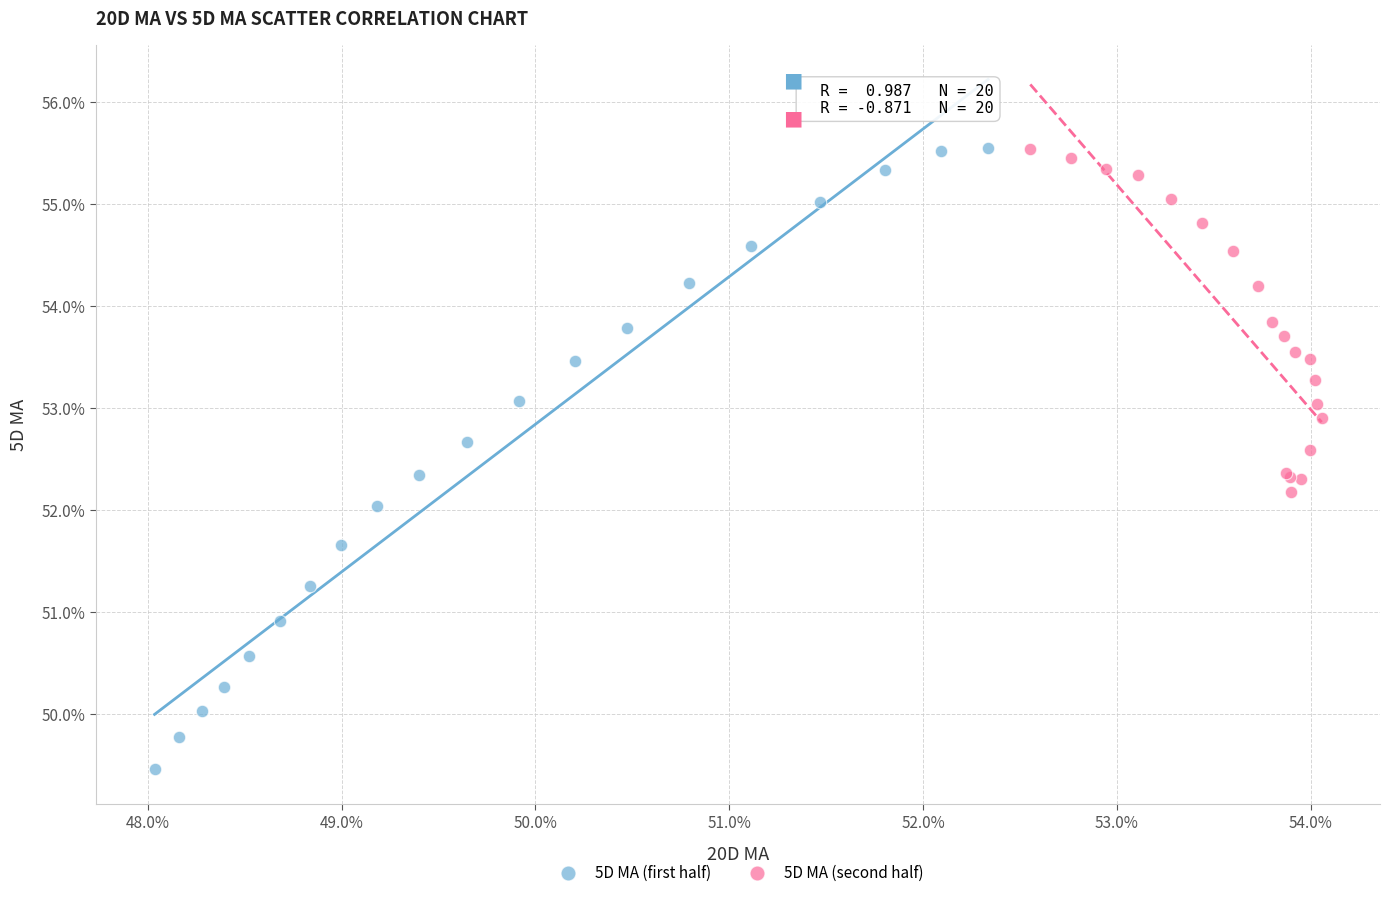

What are all the series names shown in the legend?

5D MA (first half), 5D MA (second half)